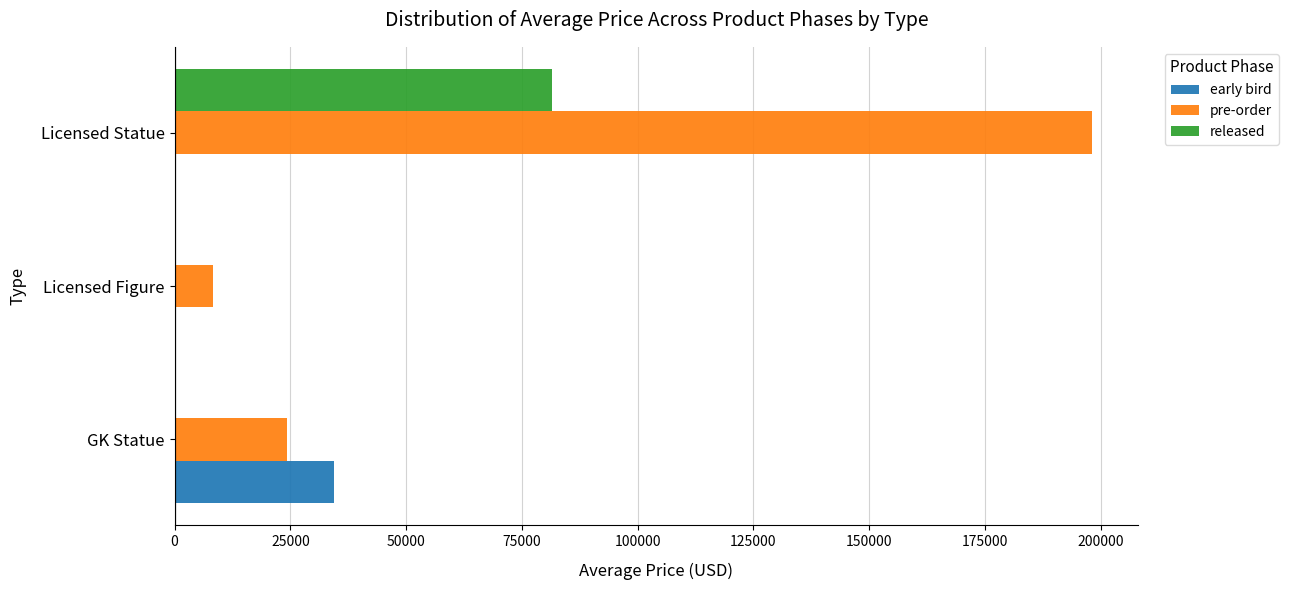

Is it true that early bird equals 13077.1 at GK Statue?

False